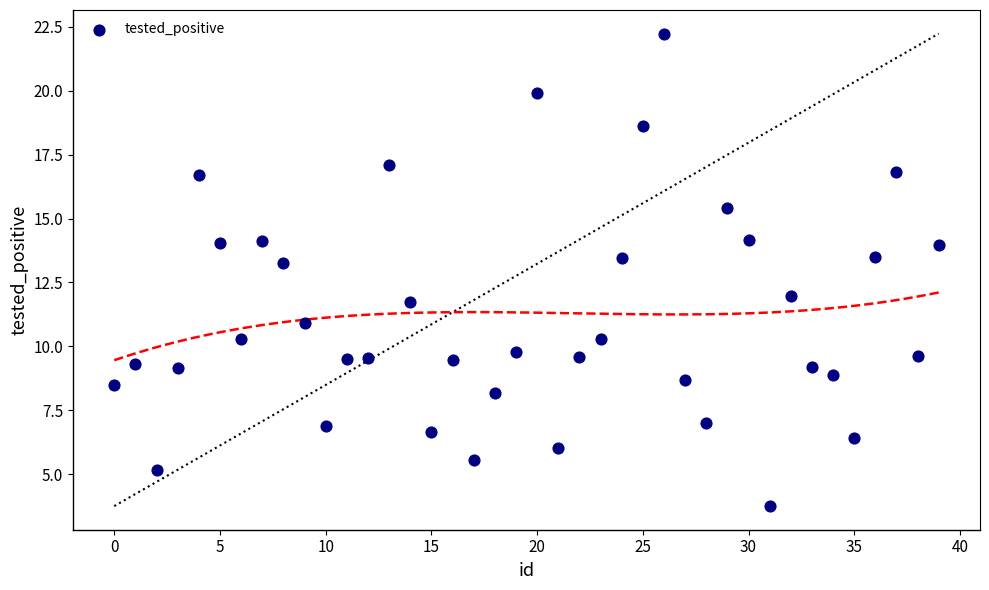

What is the range of Y values (max minus min)?

18.5